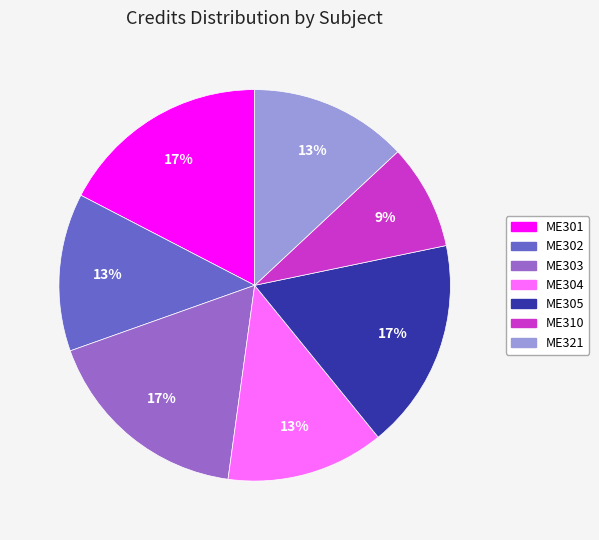

To the nearest percent, what percentage of the pie is ME301?

17%